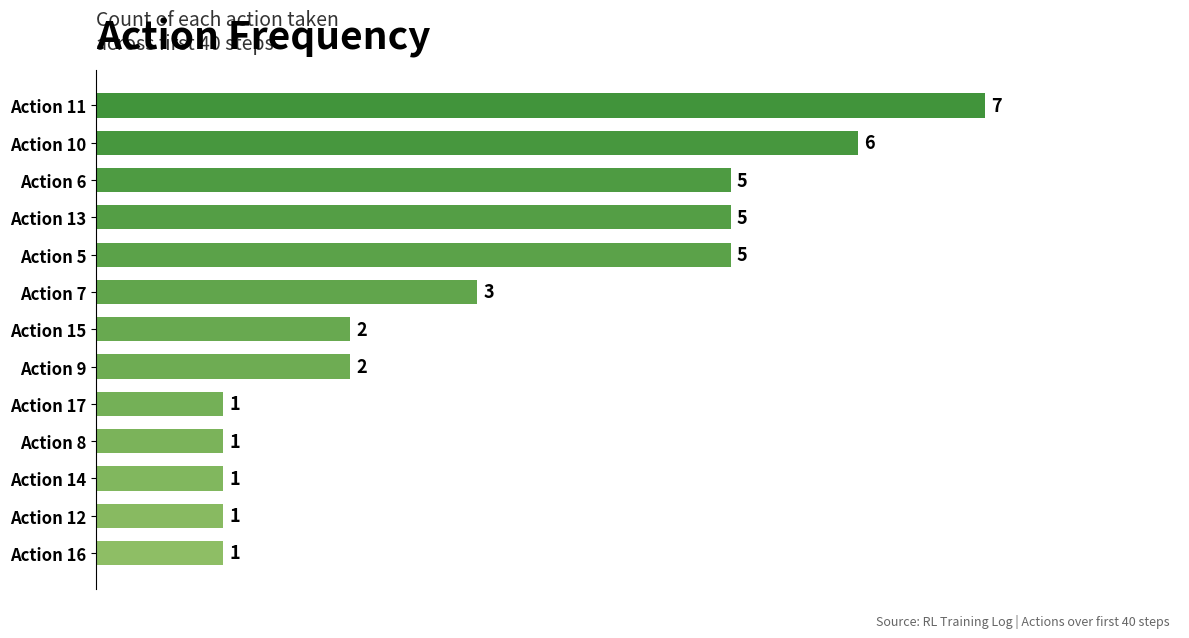

Reading top to bottom, what are all the values shown in this chart?

Action 11=7	Action 10=6	Action 6=5	Action 13=5	Action 5=5	Action 7=3	Action 15=2	Action 9=2	Action 17=1	Action 8=1	Action 14=1	Action 12=1	Action 16=1